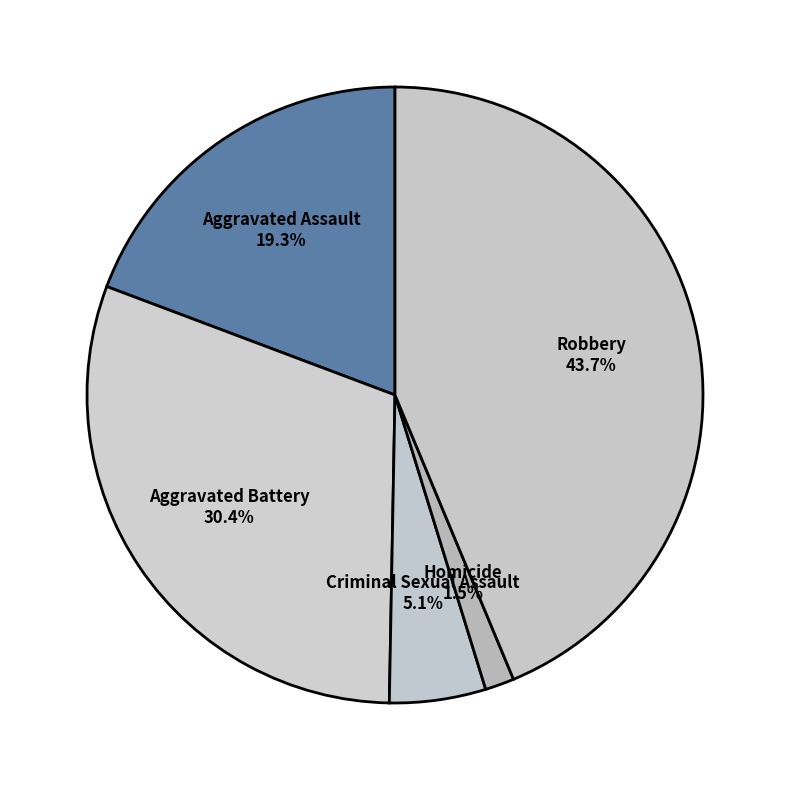

Rank the categories by value from highest to lowest.

Robbery, Aggravated Battery, Aggravated Assault, Criminal Sexual Assault, Homicide